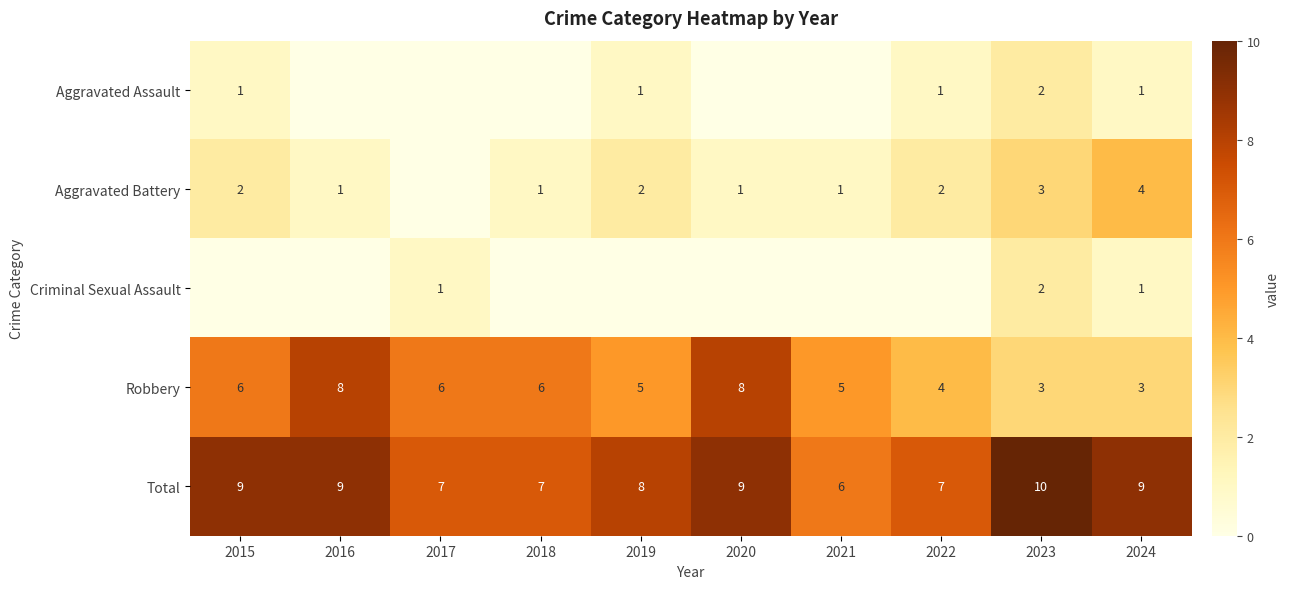

What is the difference between the Aggravated Battery values at 2018 and 2022?

1